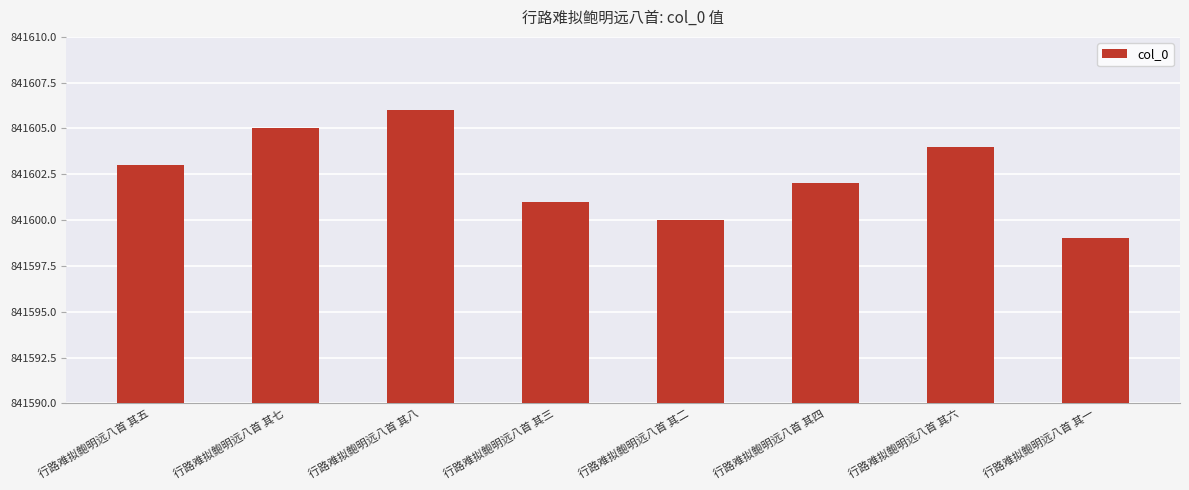

What is the minimum value shown in the chart?

841599